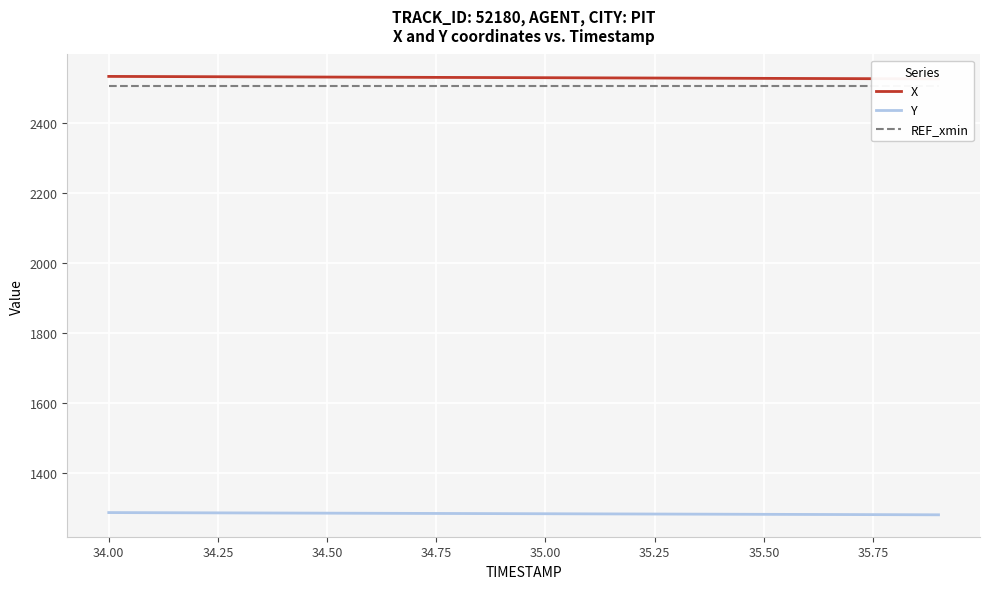

True or false: X and Y cross at least once.

False